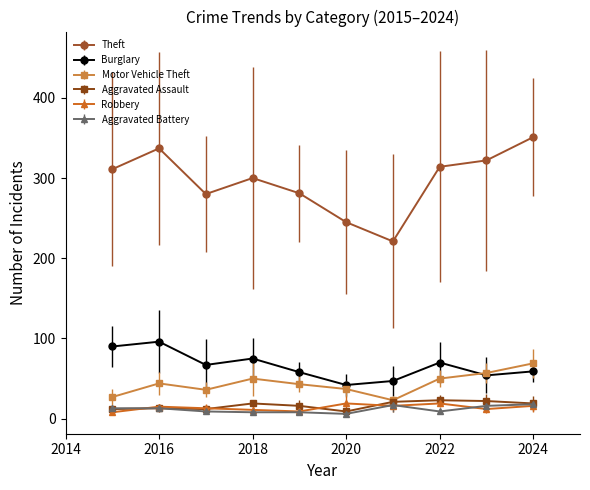

At how many categories does at least one series exceed 196?

10